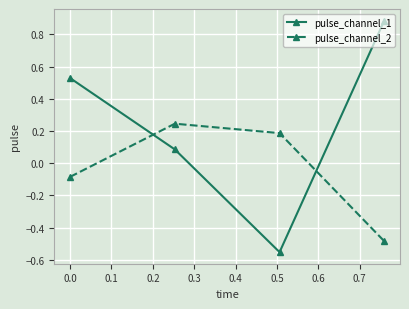

At how many categories does at least one series exceed 0?

4